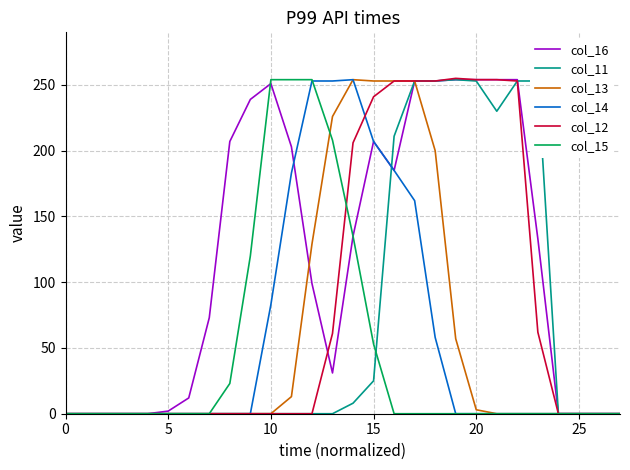

What is the maximum value shown in the chart?

255